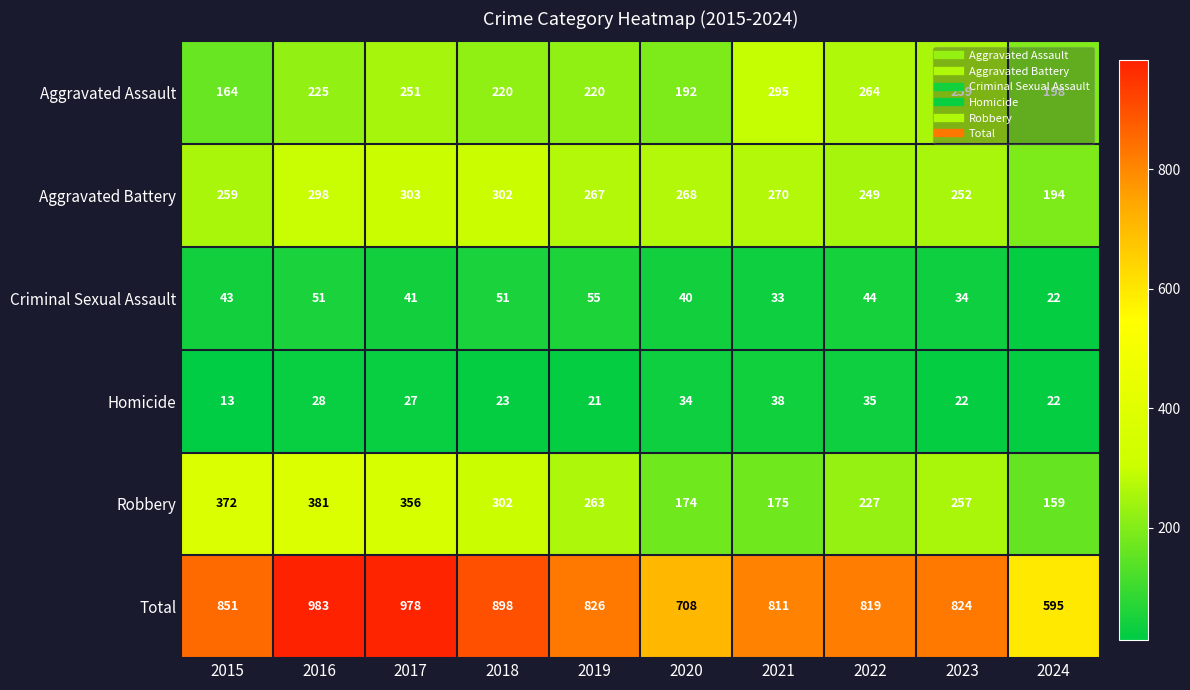

At which label does Criminal Sexual Assault reach its peak?

2019